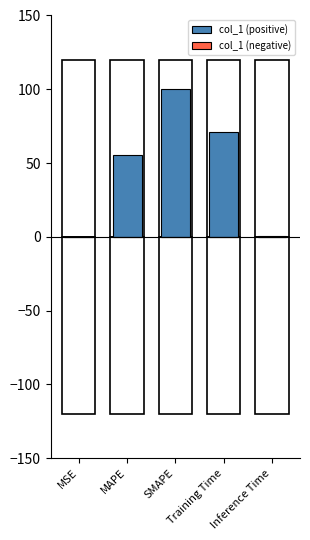

What position from the left is Inference Time?

5